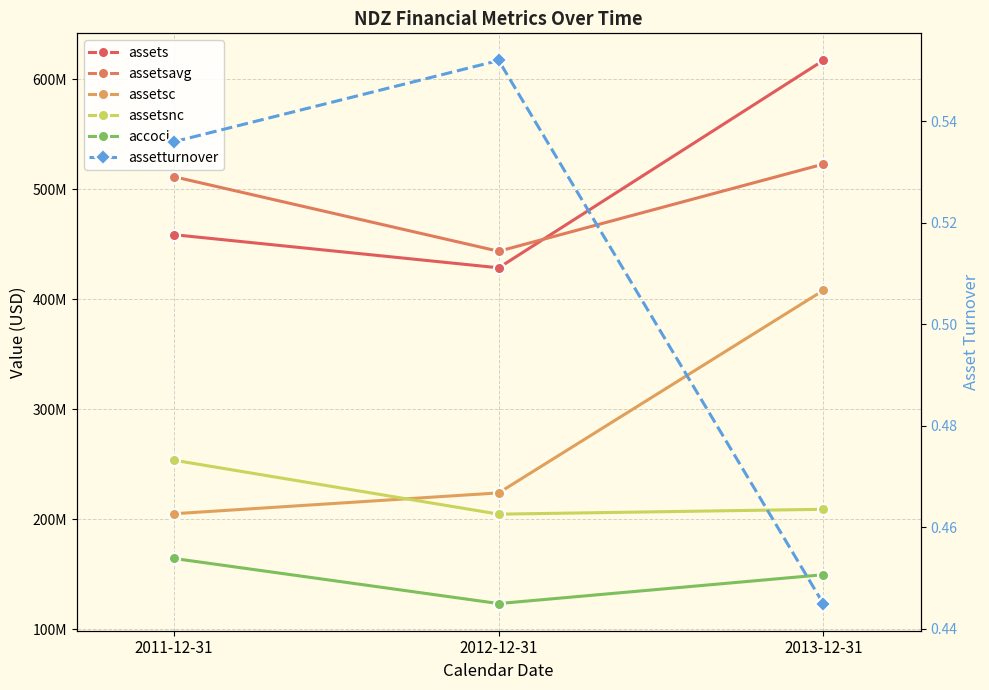

What is the label of the 3rd point from the left?

2013-12-31